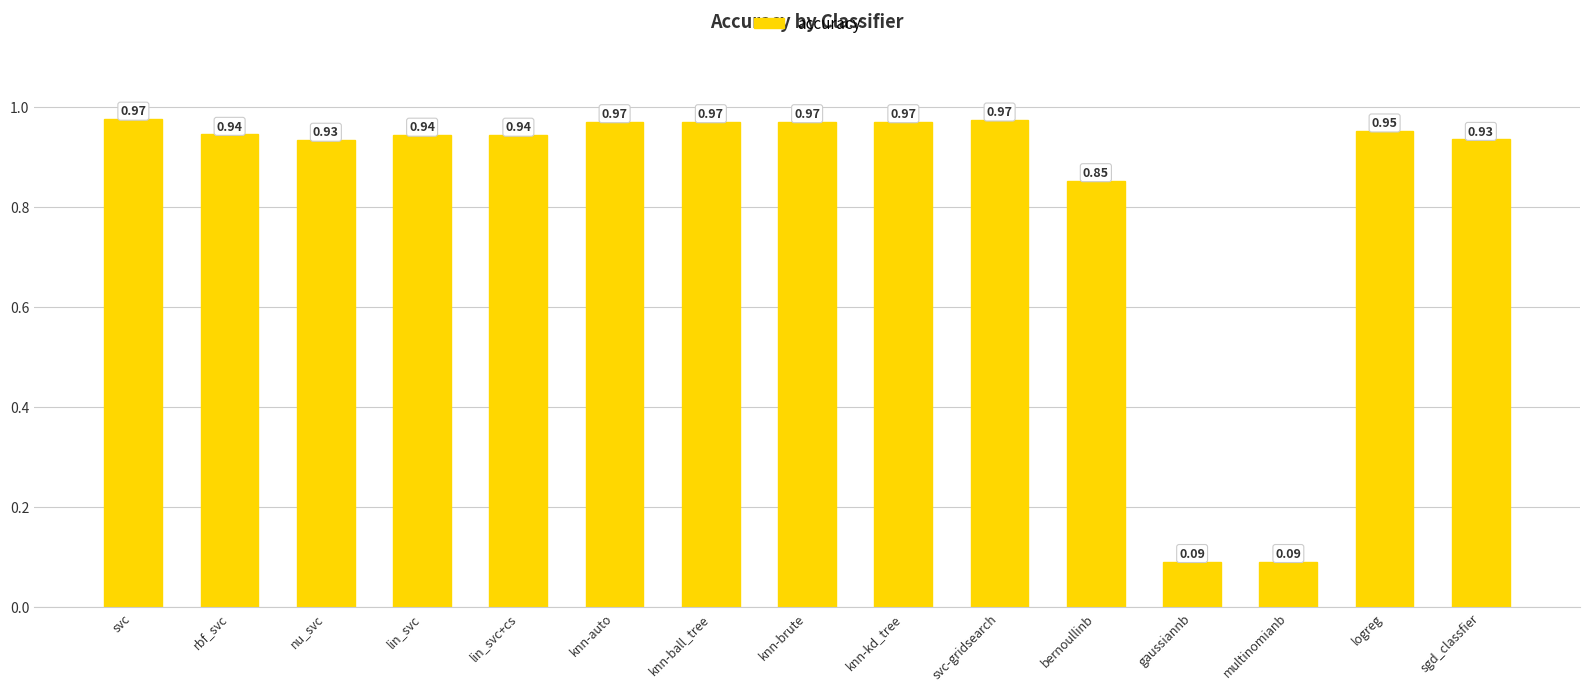

What is the average value?

0.8